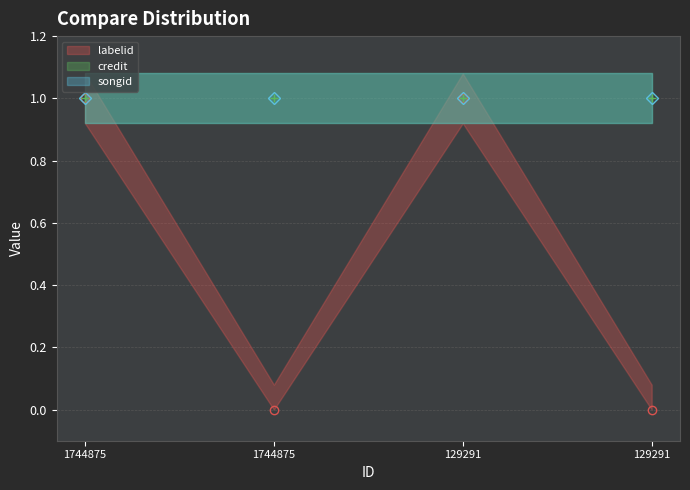

The credit (line) series shows 0 at 129291. True or false?

False